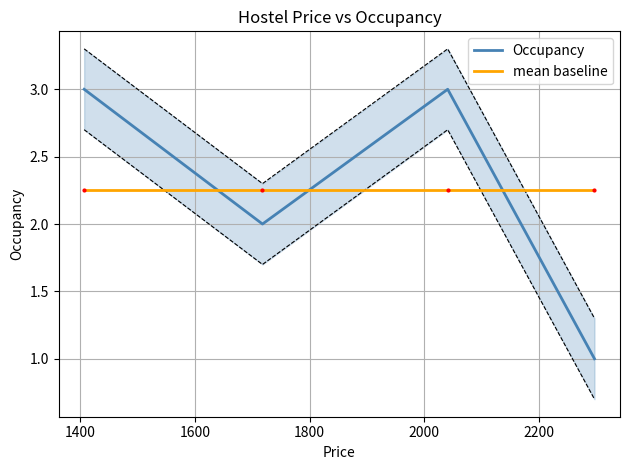

Which series ends up on top after the final intersection of Occupancy and mean baseline?

mean baseline